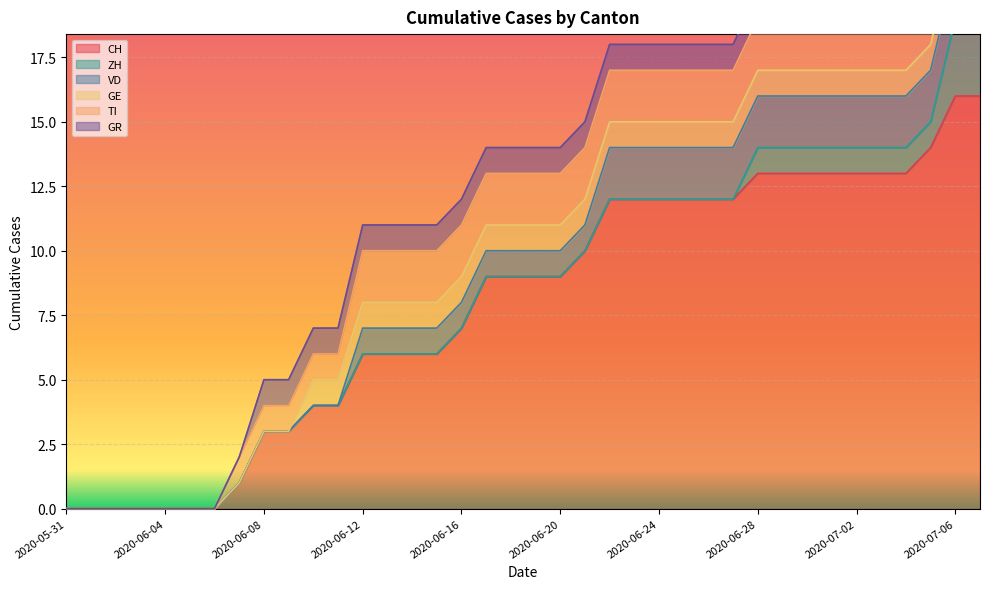

Between 2020-06-14 and 2020-07-01, which series saw the biggest shift?

CH